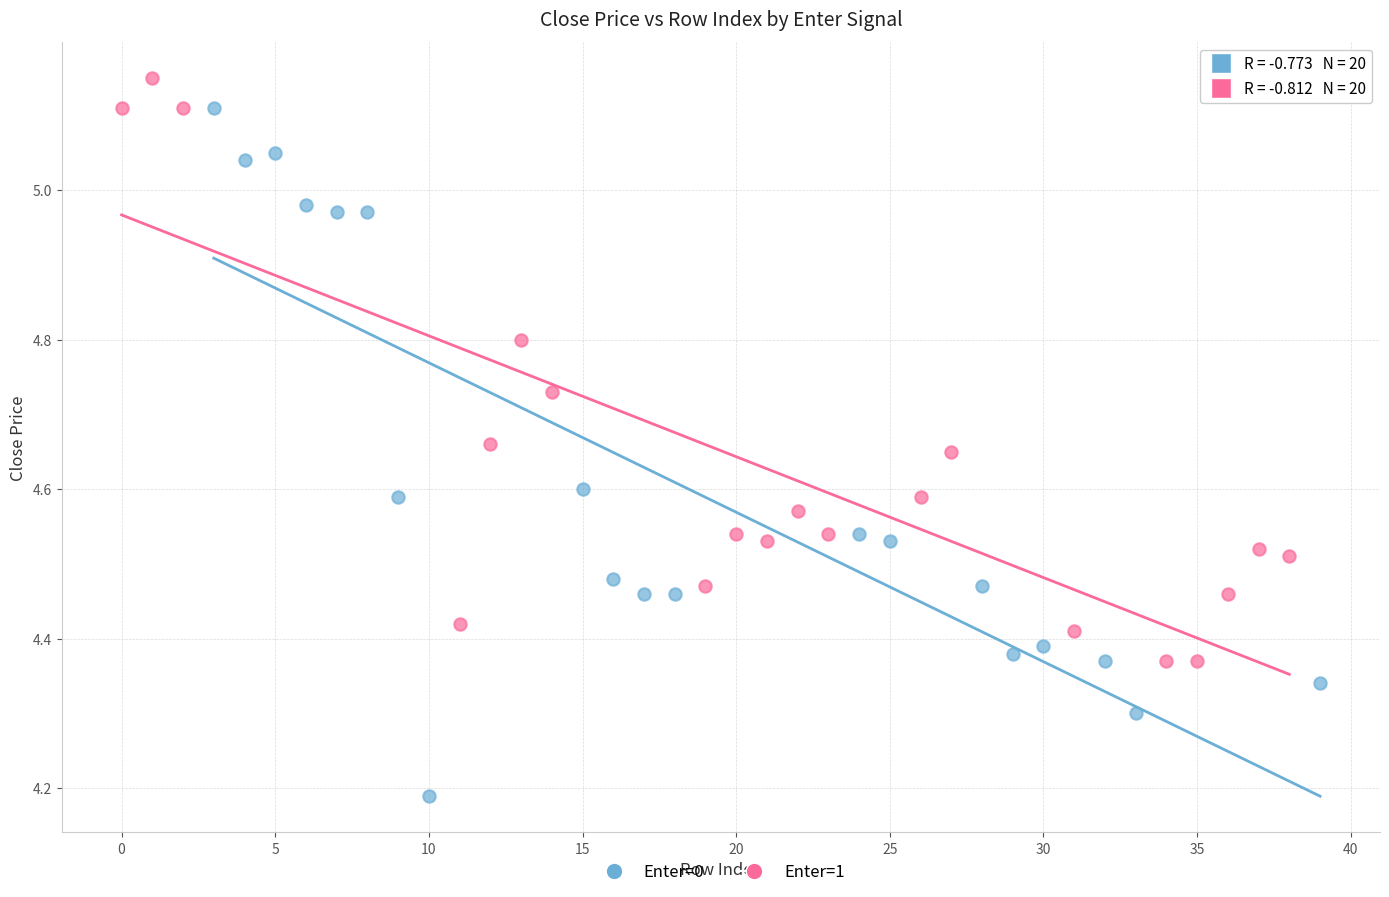

Which series reaches the maximum Y coordinate?

Enter=1